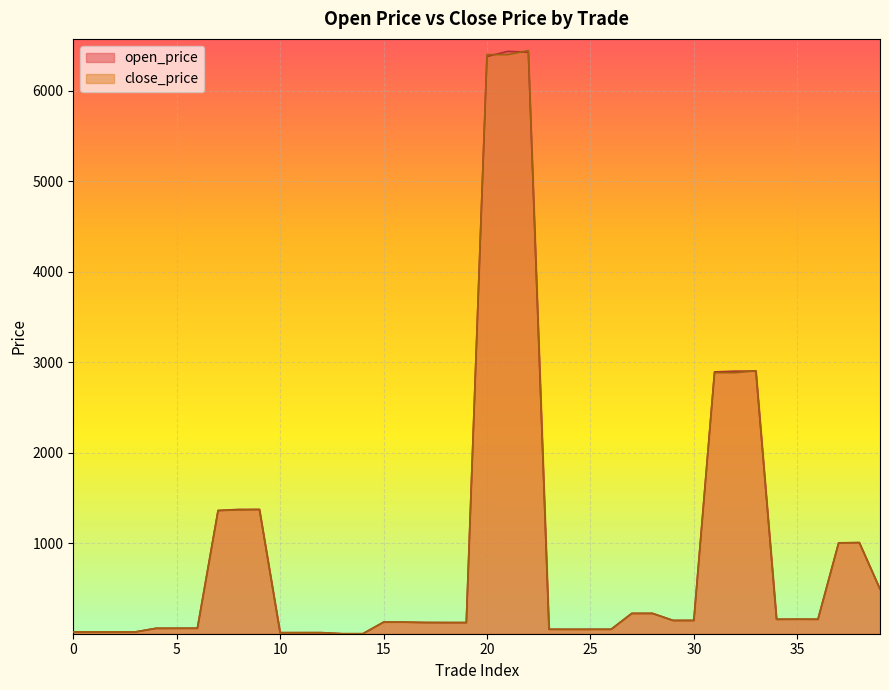

The close_price series shows 11.9 at 11. True or false?

True